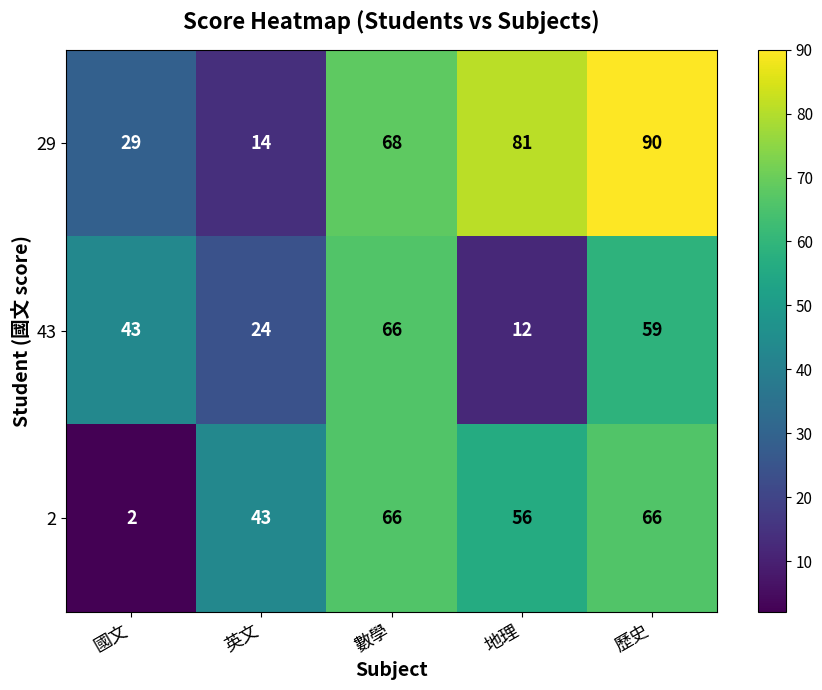

Rank the categories by 29 value from lowest to highest.

英文, 國文, 數學, 地理, 歷史